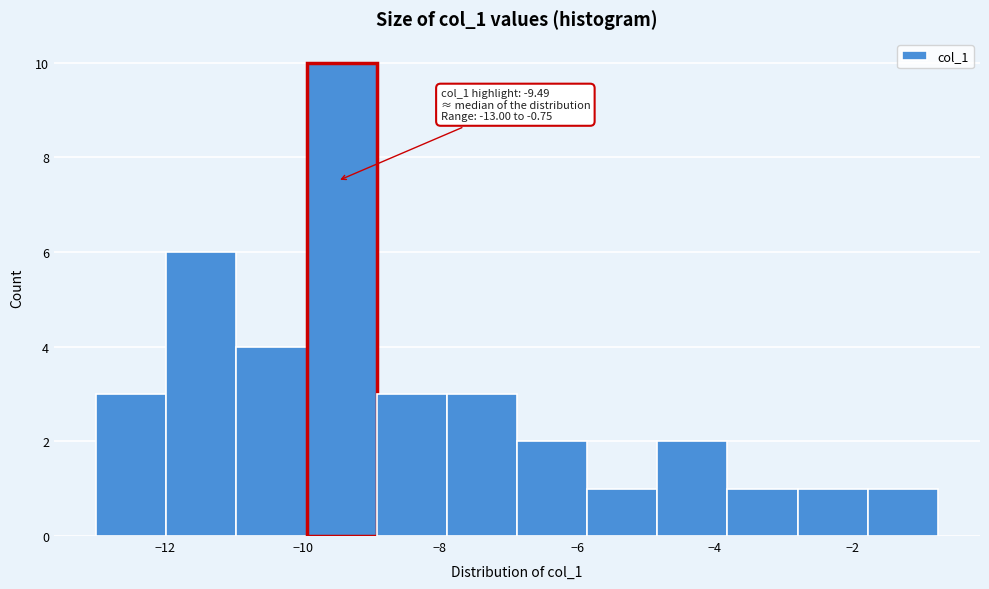

Which range on the x-axis has the tallest bar?

-10.0 to -9.0